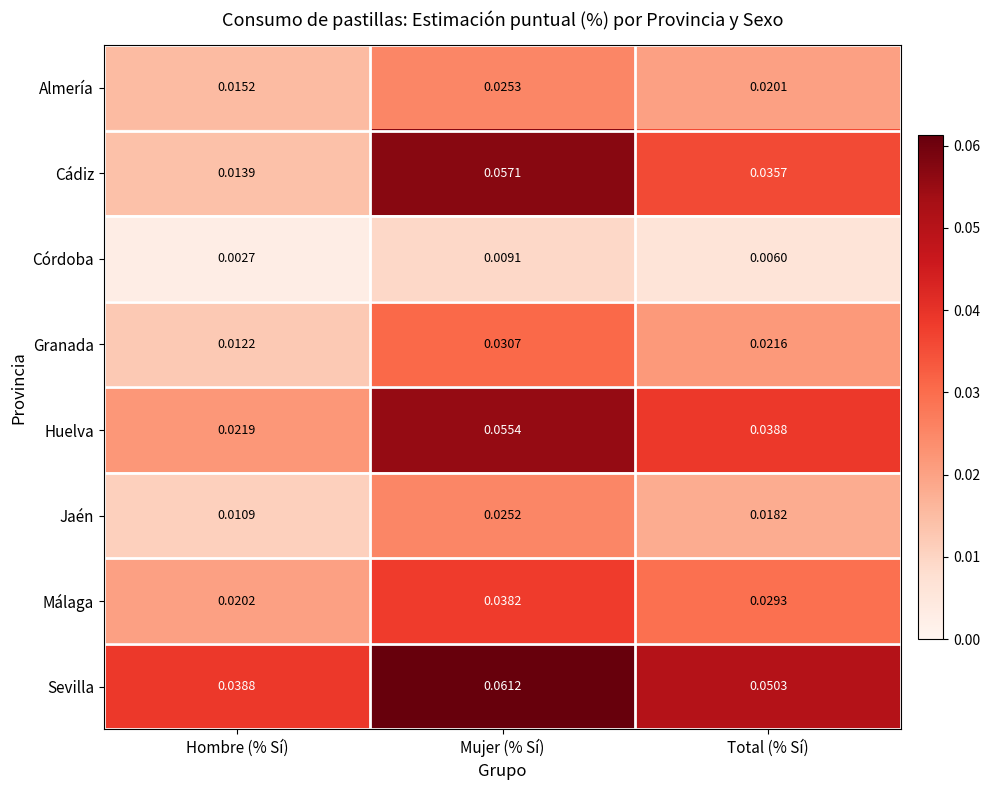

Which series has the largest range (max minus min)?

Cádiz